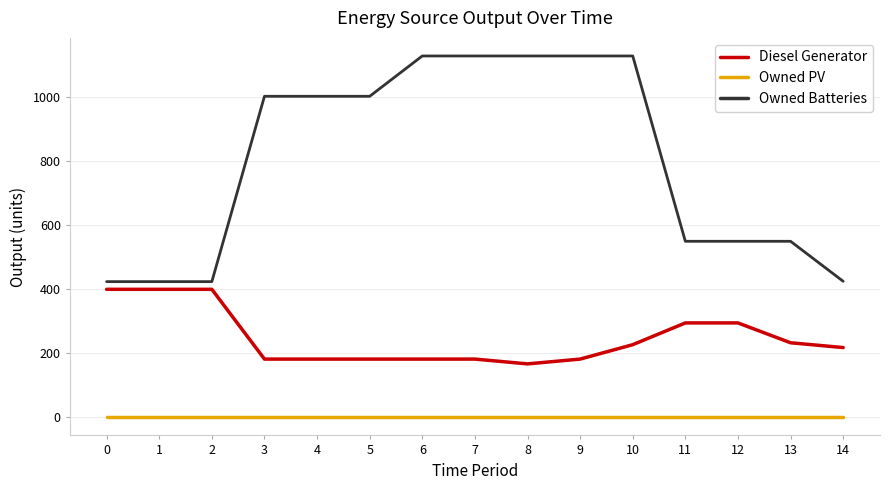

What is the total value across all series at 14?

643